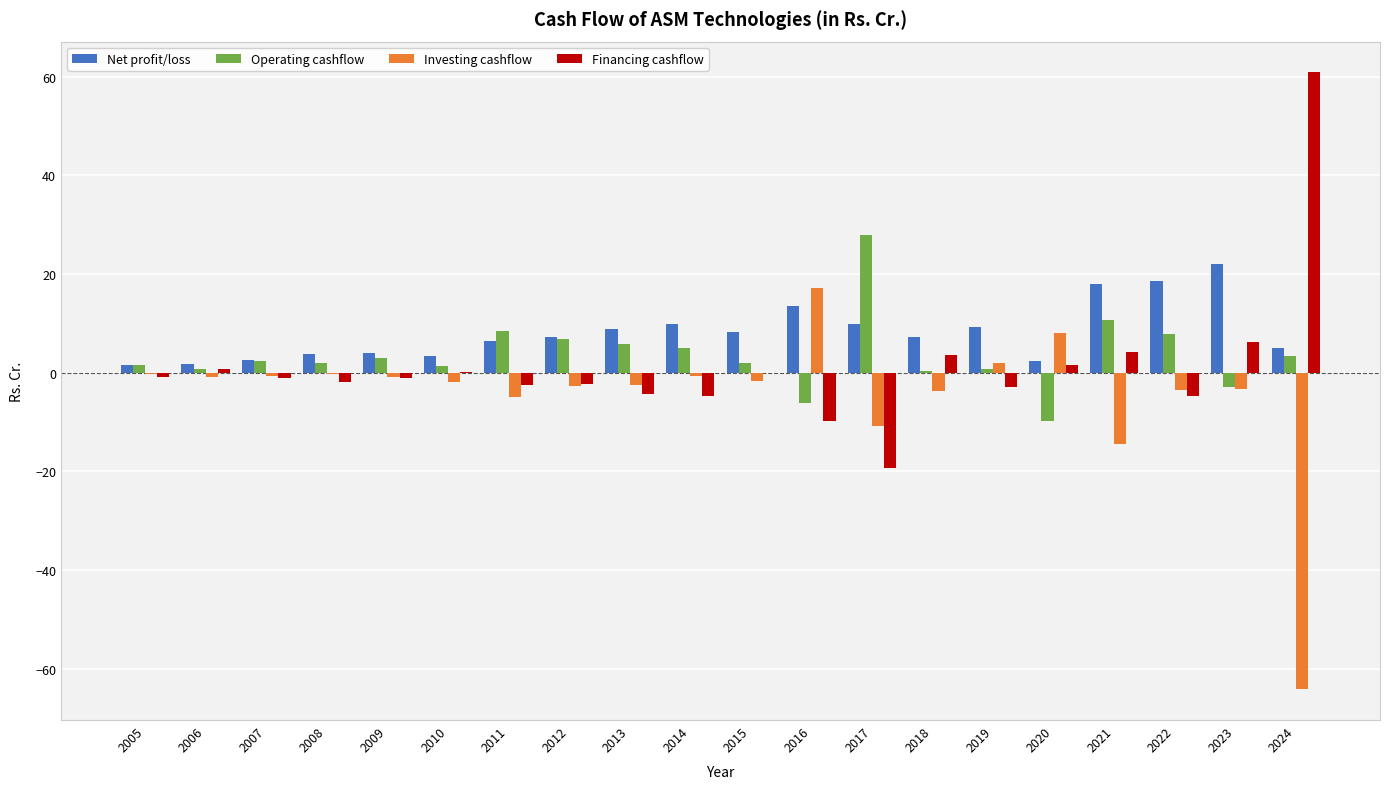

The Net profit/loss series shows 9.9 at 2014. True or false?

True